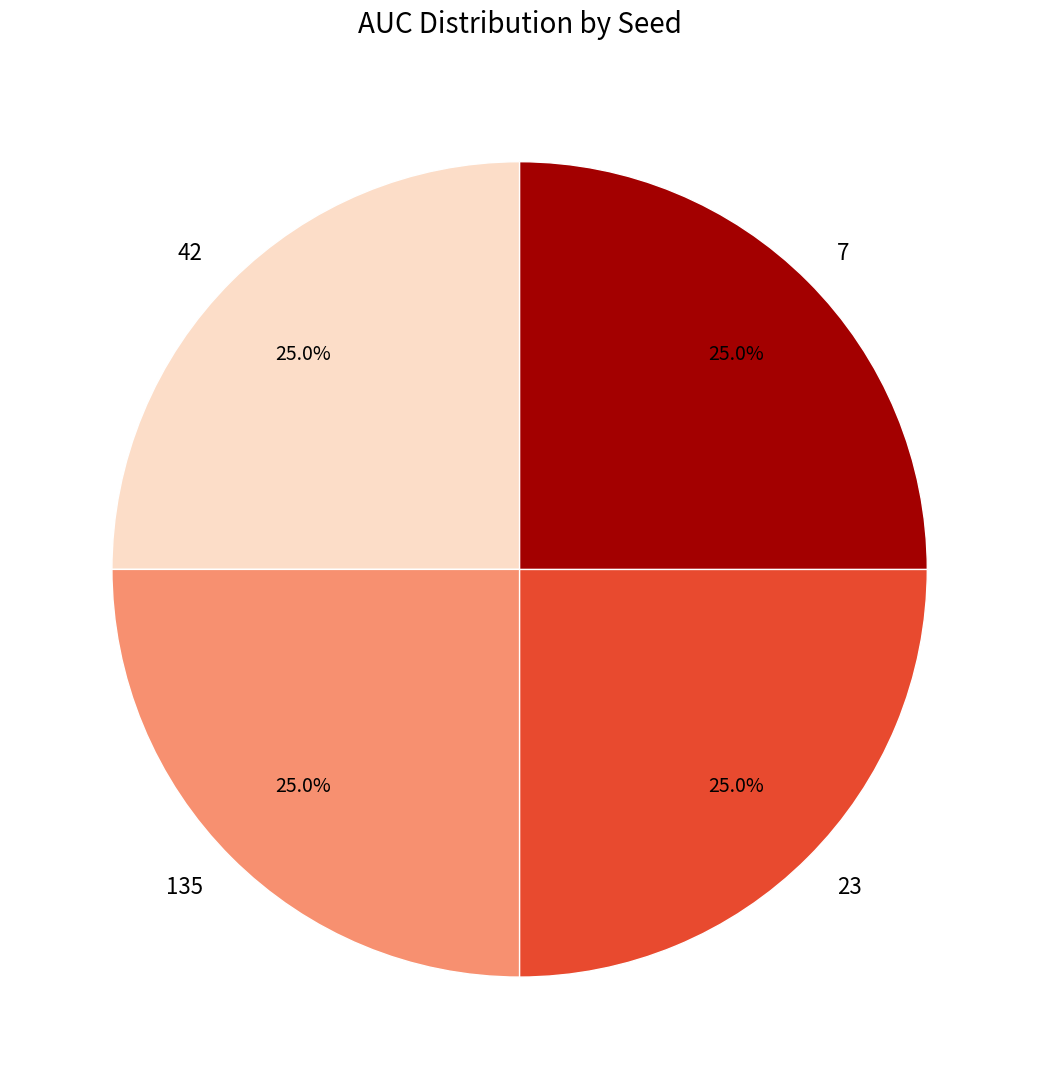

To the nearest percent, what portion does 23 represent?

25%